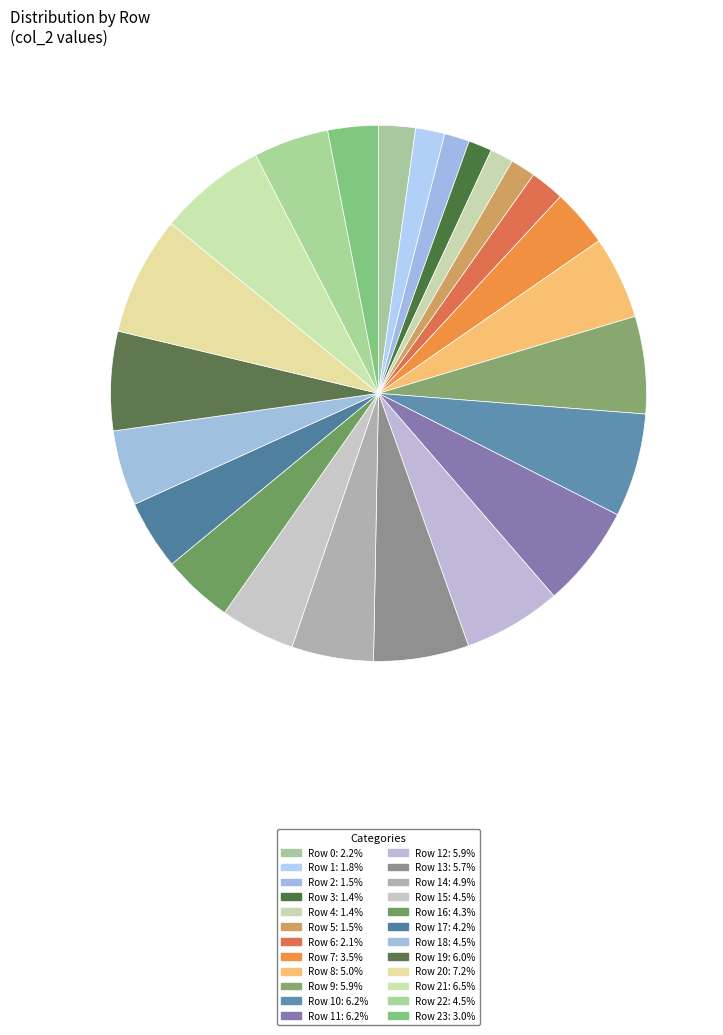

To the nearest percent, what is the average slice percentage?

4%